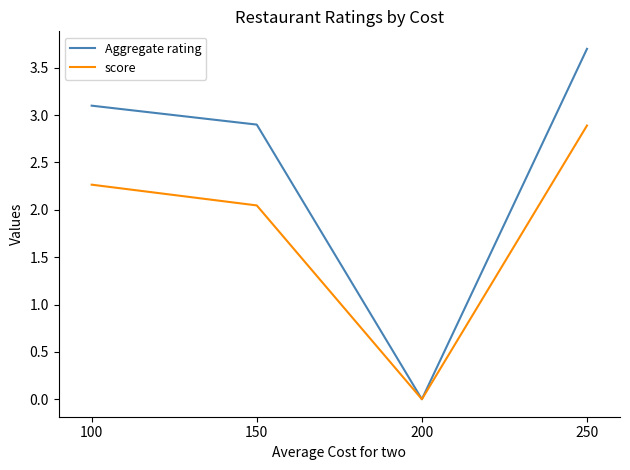

List the labels in order of Aggregate rating value, largest first.

250, 100, 150, 200